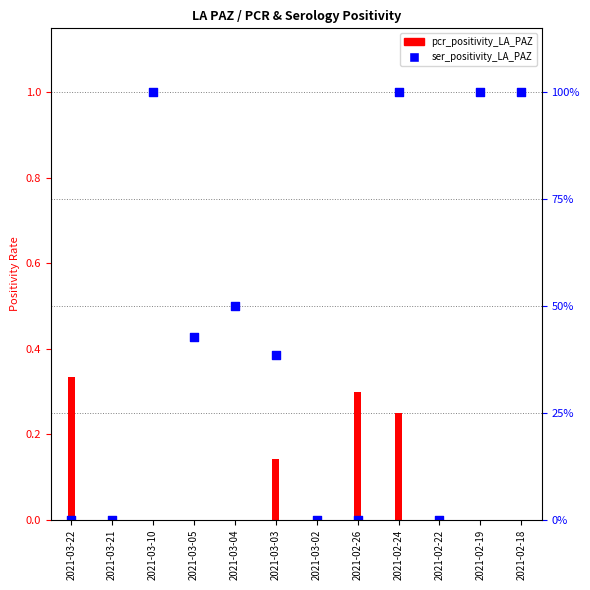

Is the value of ser_positivity_LA_PAZ at 2021-03-02 greater than the value of pcr_positivity_LA_PAZ at 2021-03-02?

No